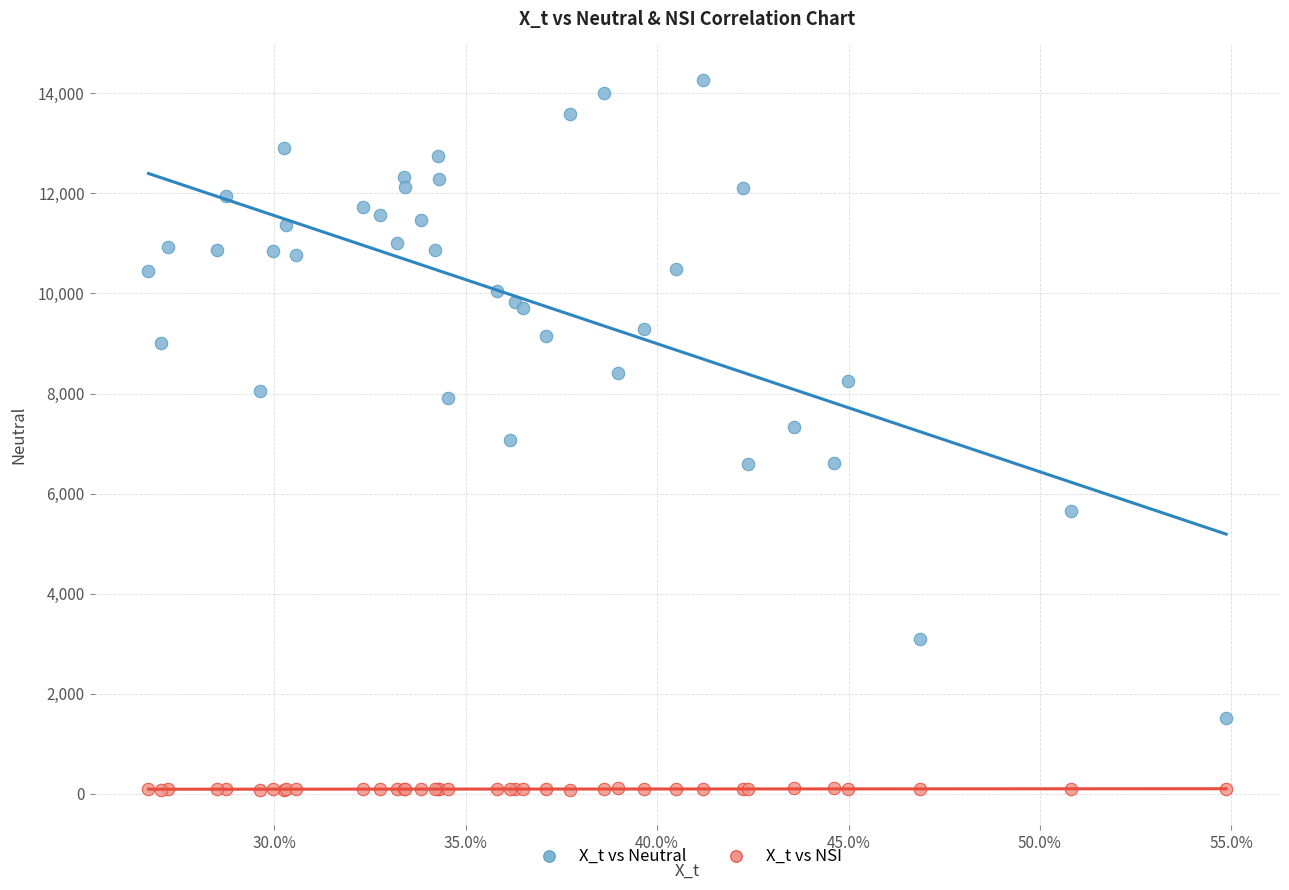

Which series has the largest Y range (max minus min)?

X_t vs Neutral